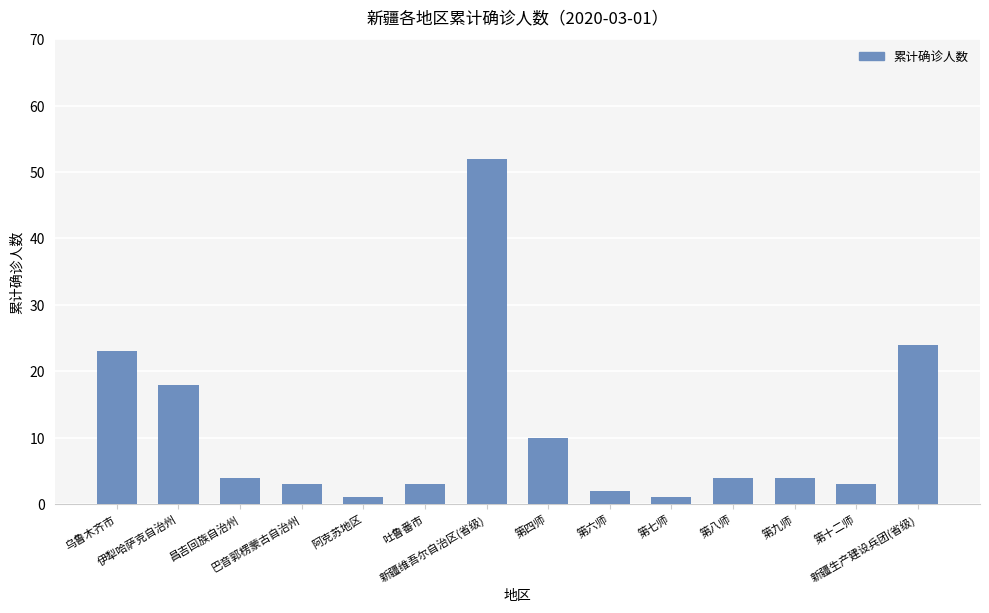

What is the difference between the maximum and minimum values?

51